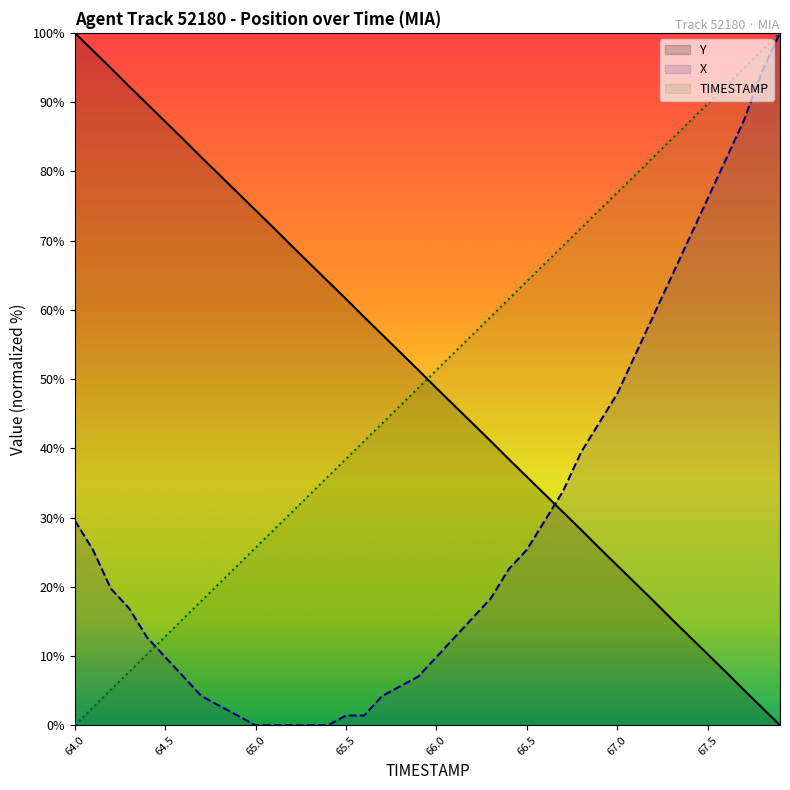

Rank the series at 65.0 from highest to lowest value.

Y, TIMESTAMP, X